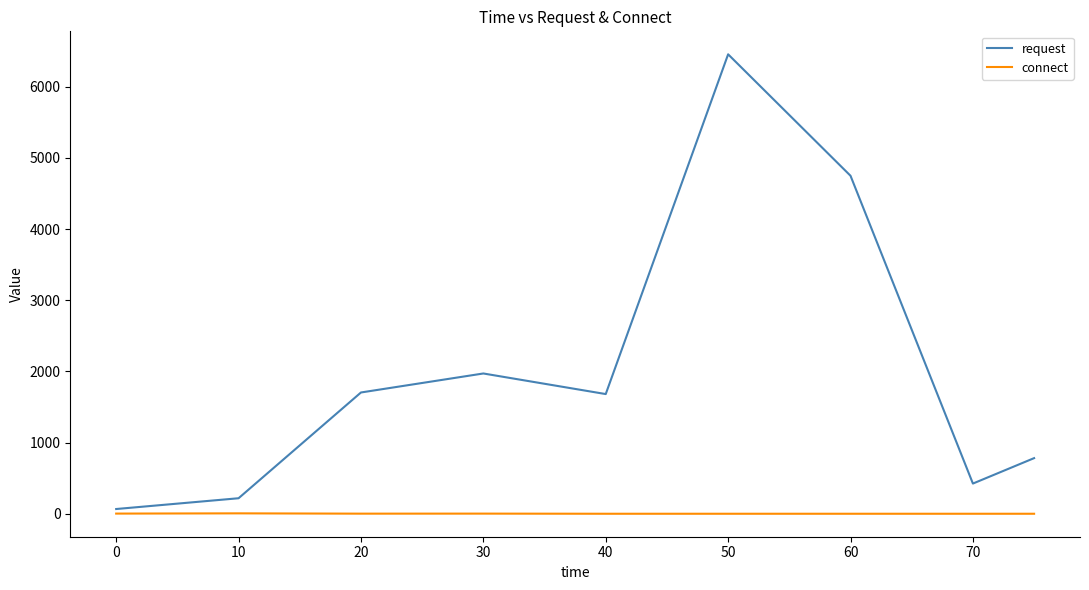

Does the chart have visible grid lines?

No